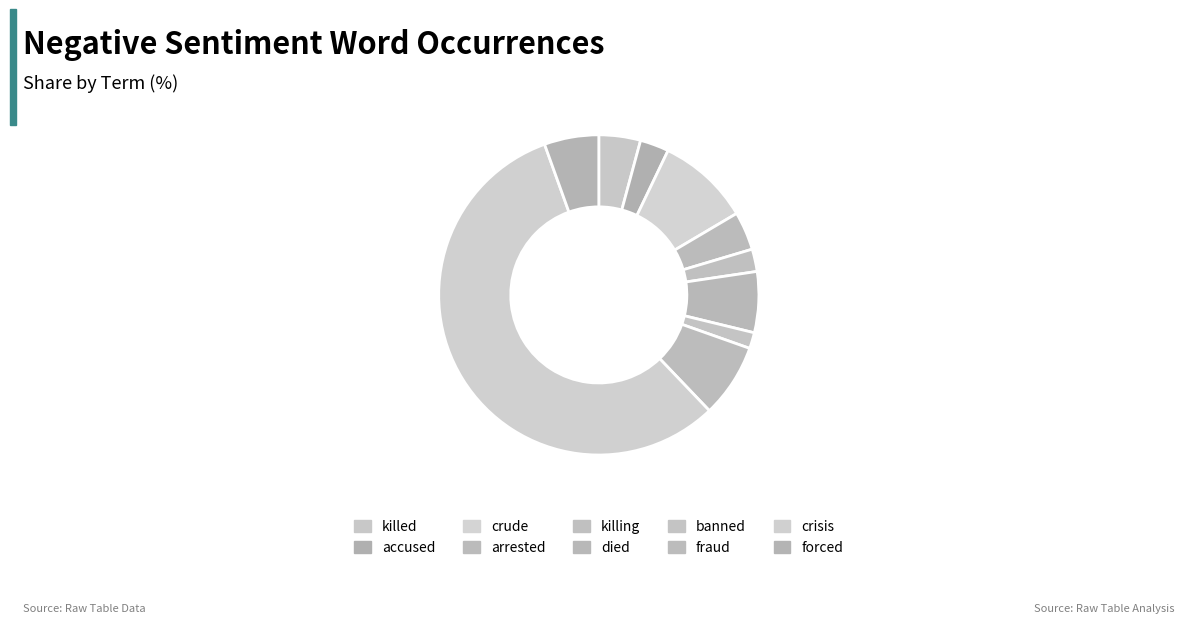

To the nearest percent, what portion does banned represent?

2%